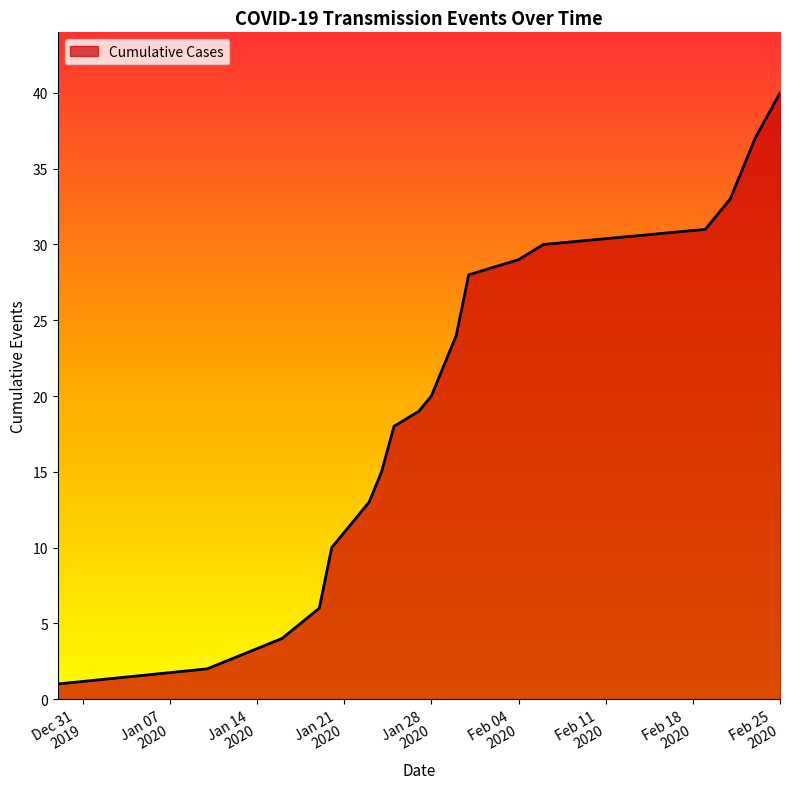

What is the difference between the maximum and minimum values?

39